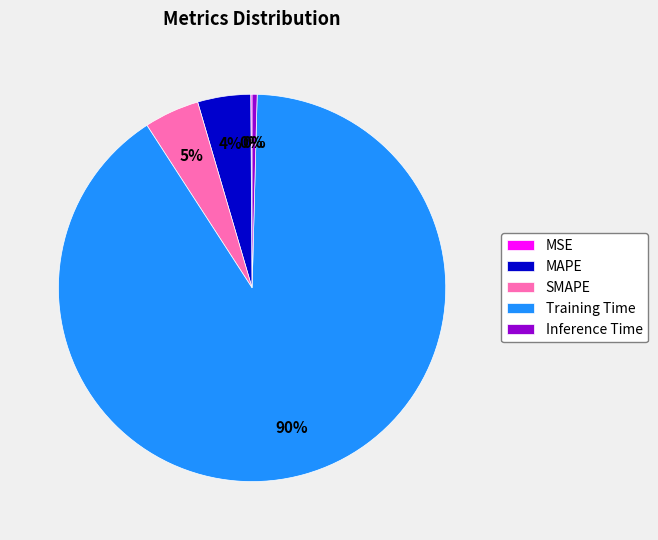

Do Inference Time and MAPE together represent more than half of the pie?

No